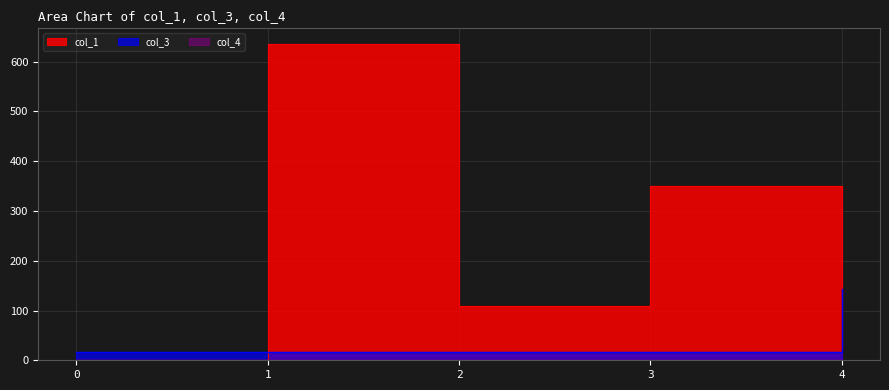

What is the difference between the col_3 values at 3 and 4?

128.0